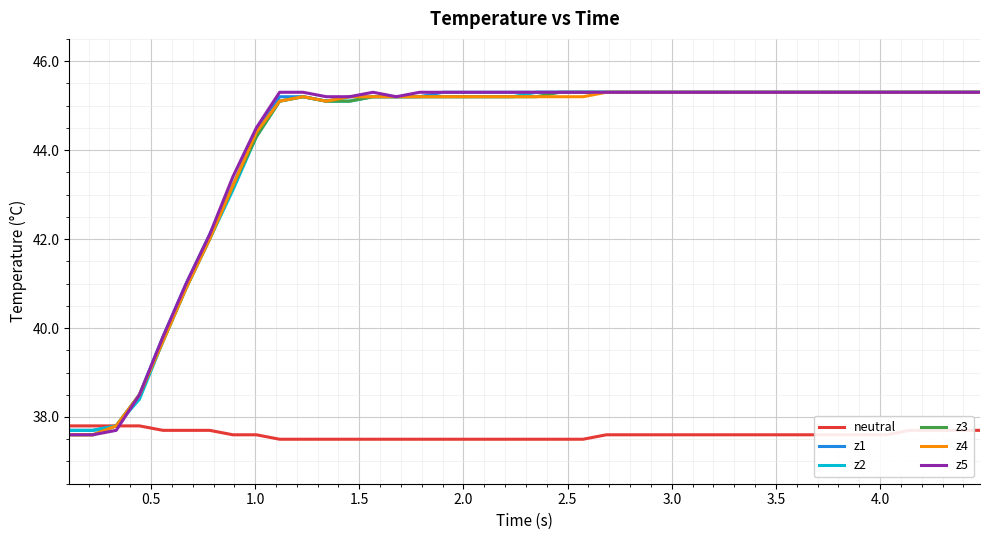

What is the minimum value for z5?

37.6